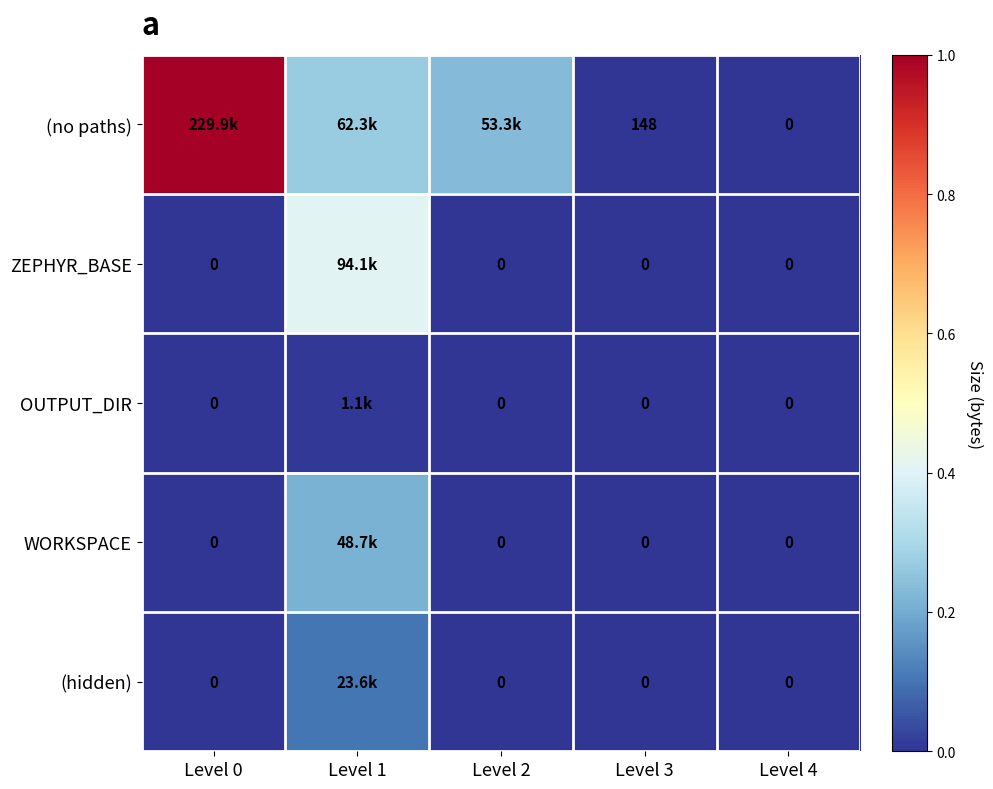

How many values in the WORKSPACE series exceed 0?

1